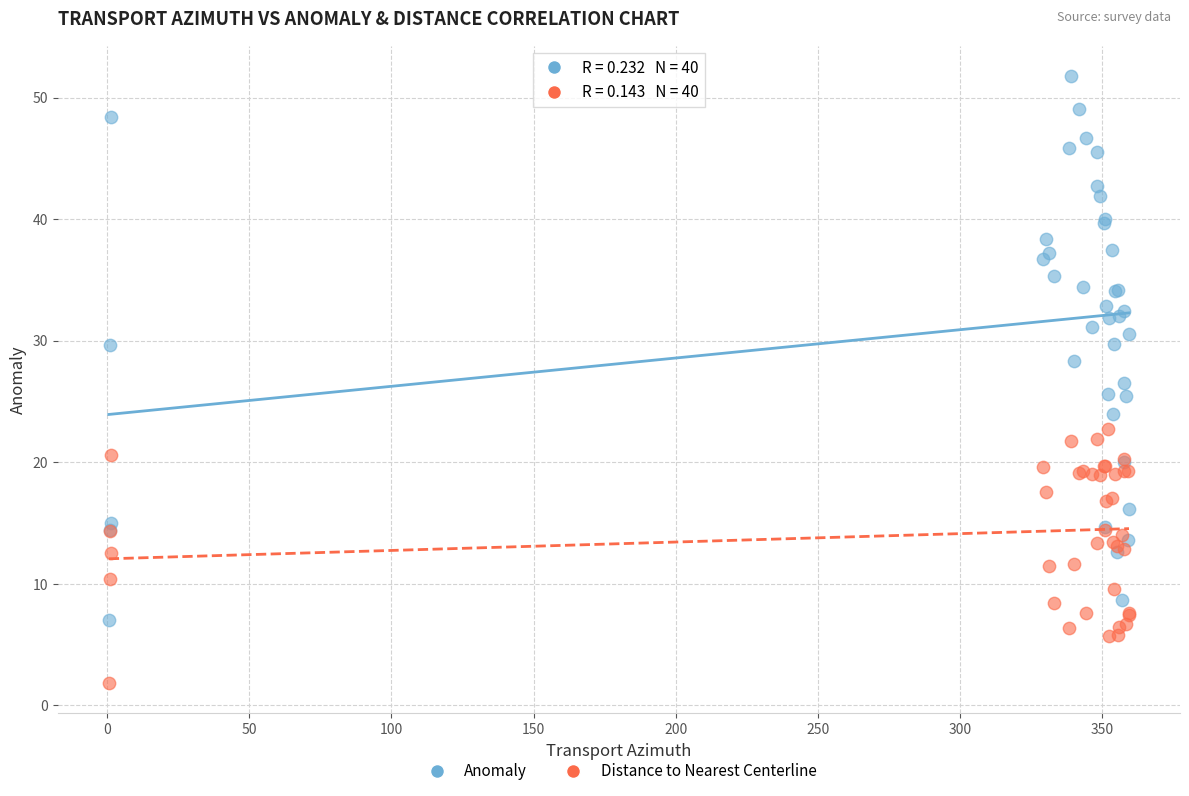

Which series has the largest Y range (max minus min)?

Anomaly